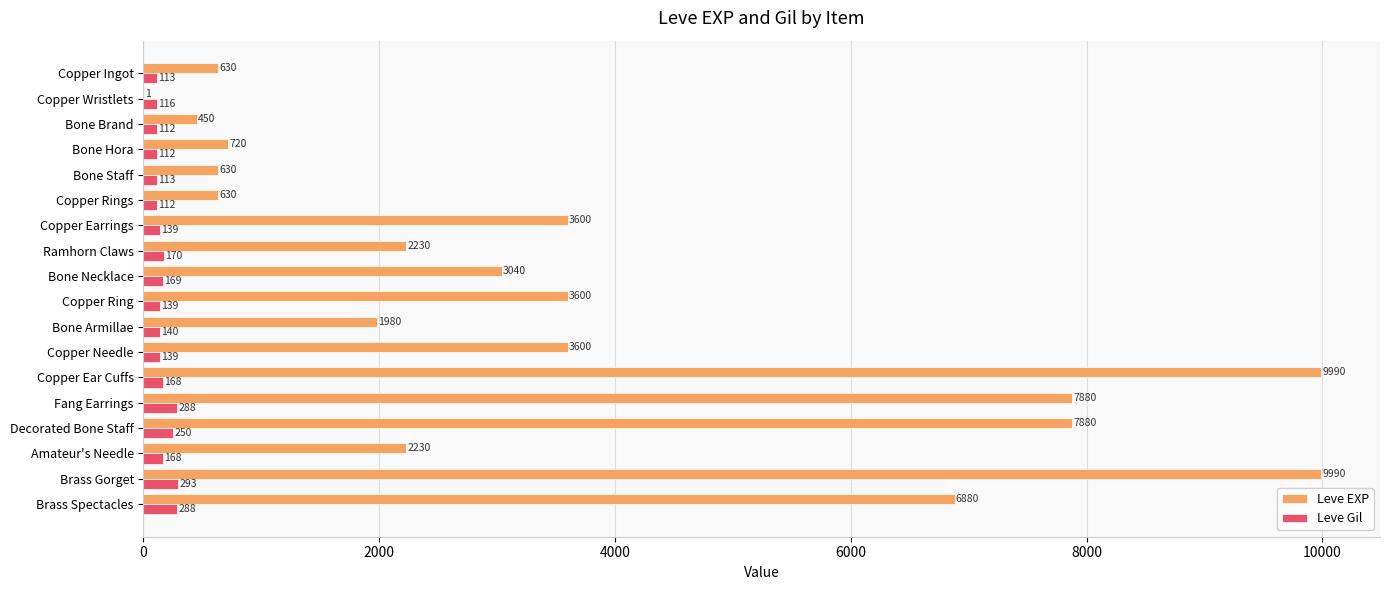

What is the sum of all Leve Gil values?

3029